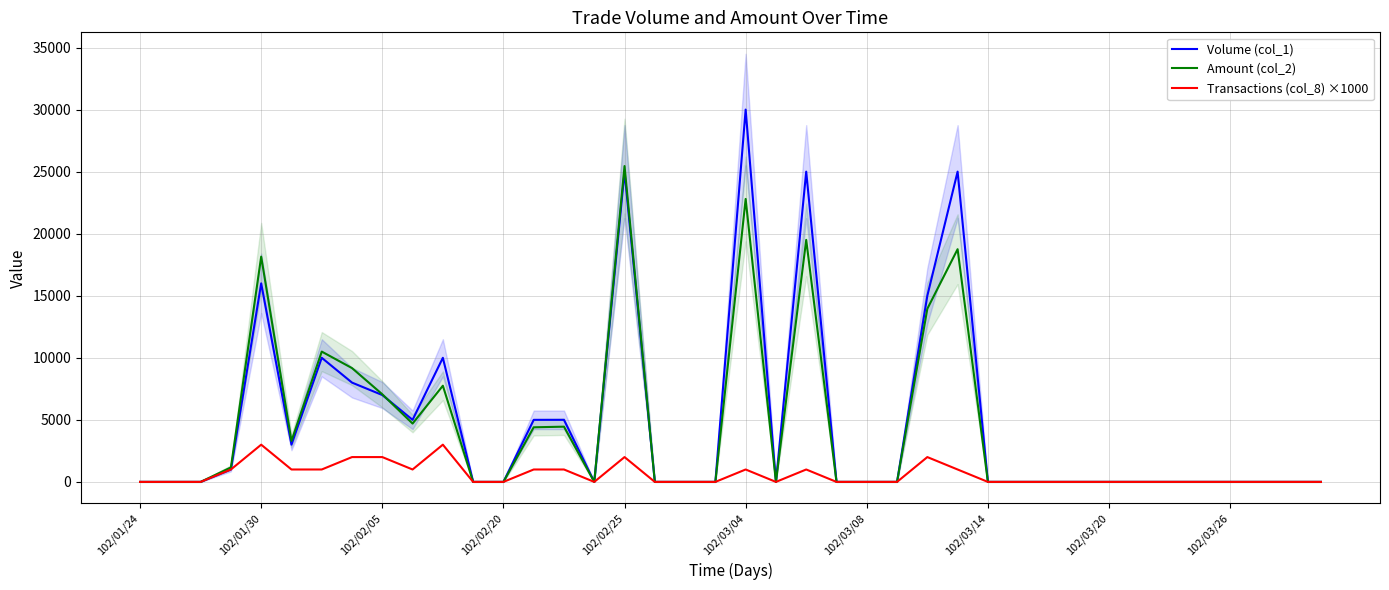

What is the maximum value shown in the chart?

30000